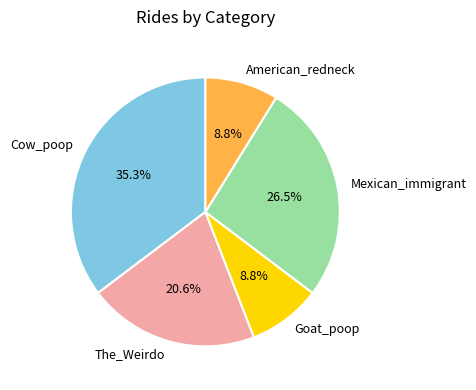

What is the ratio of the value at Goat_poop to the value at Mexican_immigrant?

0.3